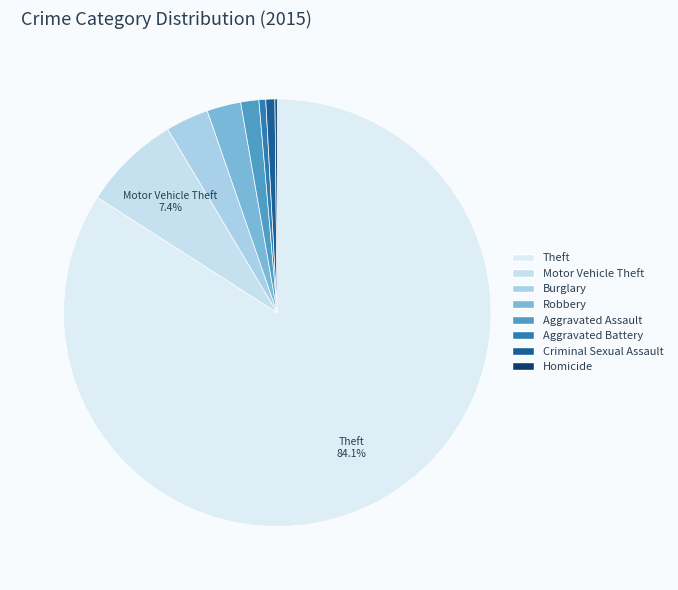

How many segments does this pie chart have?

8